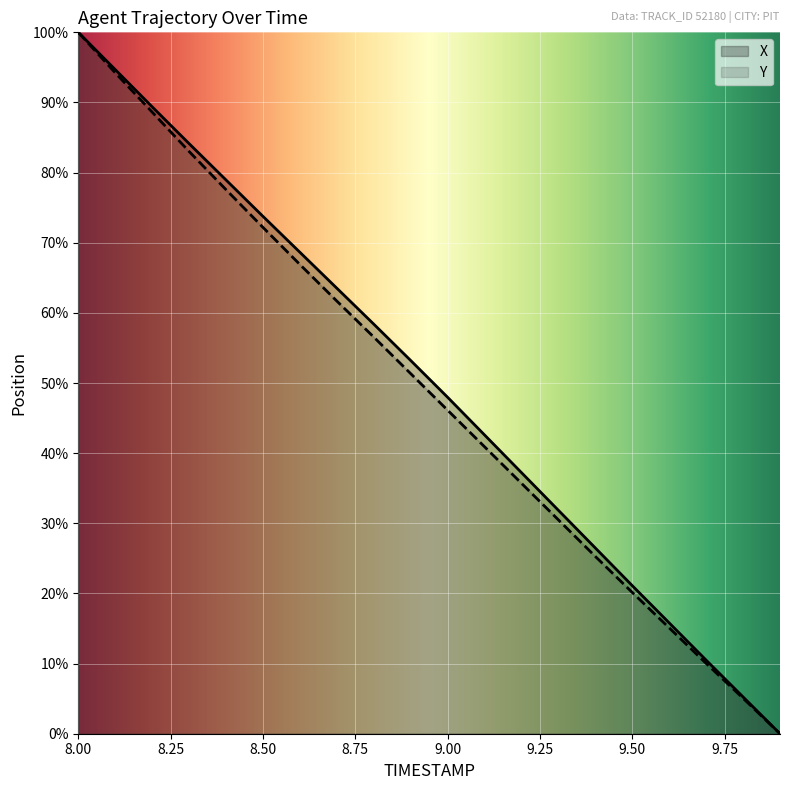

What is the maximum value for Y?

100.0